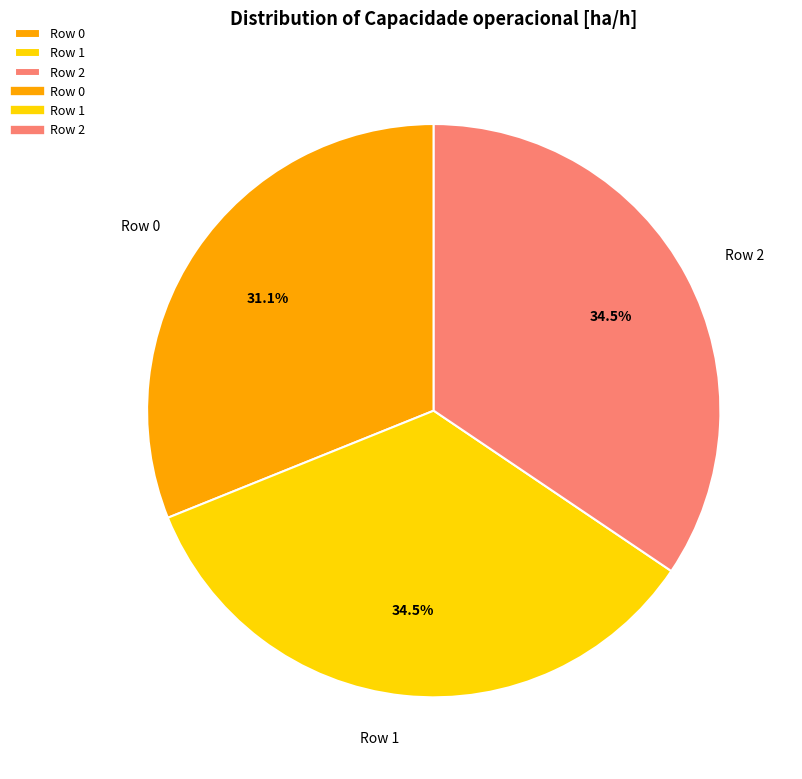

To the nearest percent, what is the difference between the Row 1 and Row 0 slice percentages?

3%